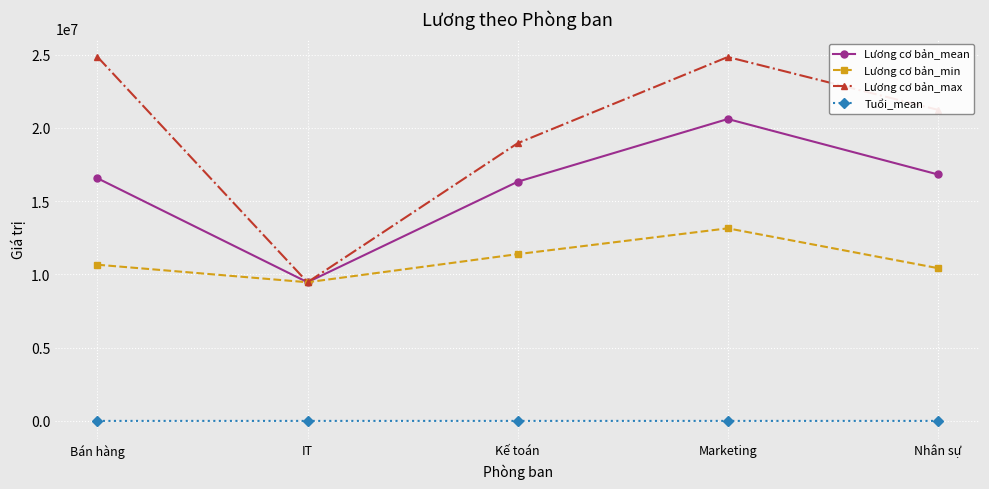

What is the approximate value of Lương cơ bản_min at Marketing?

13147581.0